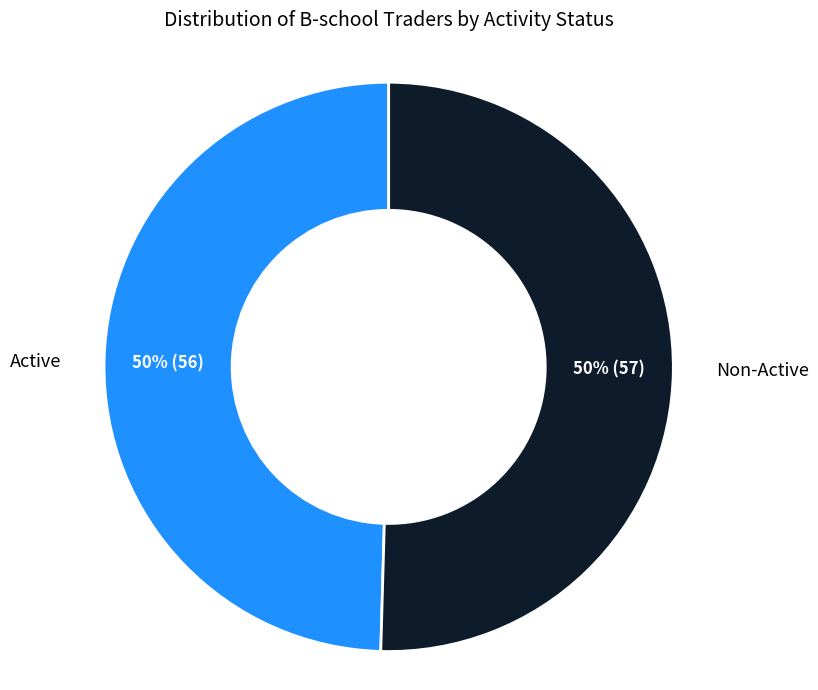

To the nearest percent, what is the average slice percentage?

50%